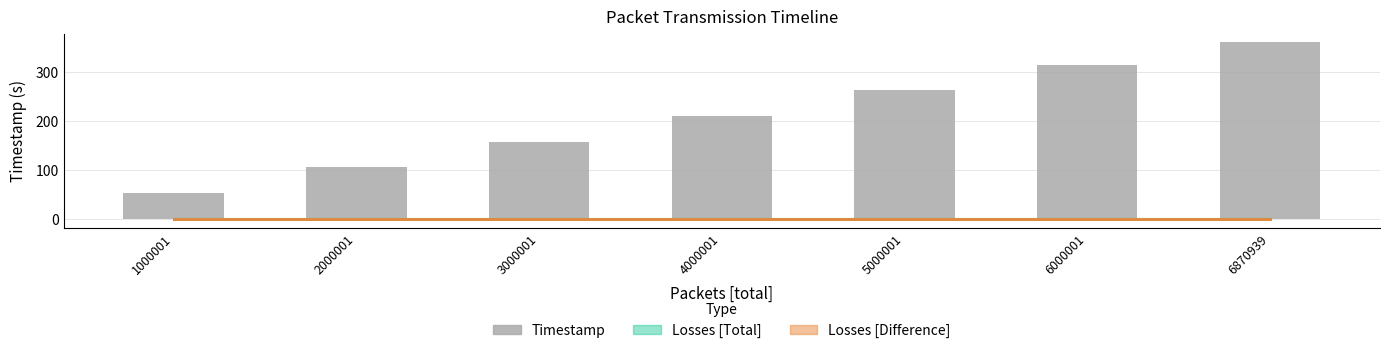

Reading left to right, list all the values displayed in this chart.

Losses [Total]: 0.0	0.0	0.0	0.0	0.0	0.0	0.0
Losses [Difference]: 0.0	0.0	0.0	0.0	0.0	0.0	0.0
Timestamp: 52.4	104.8	157.2	209.6	262.0	314.3	360.0